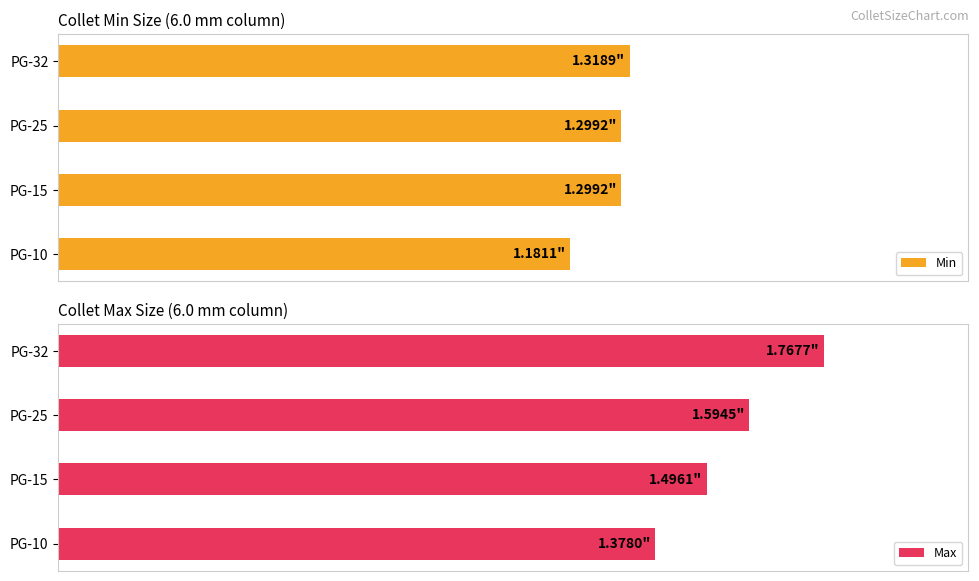

Reading left to right, extract all data points from this chart.

Min: 1.2	1.3	1.3	1.3
Max: 1.4	1.5	1.6	1.8